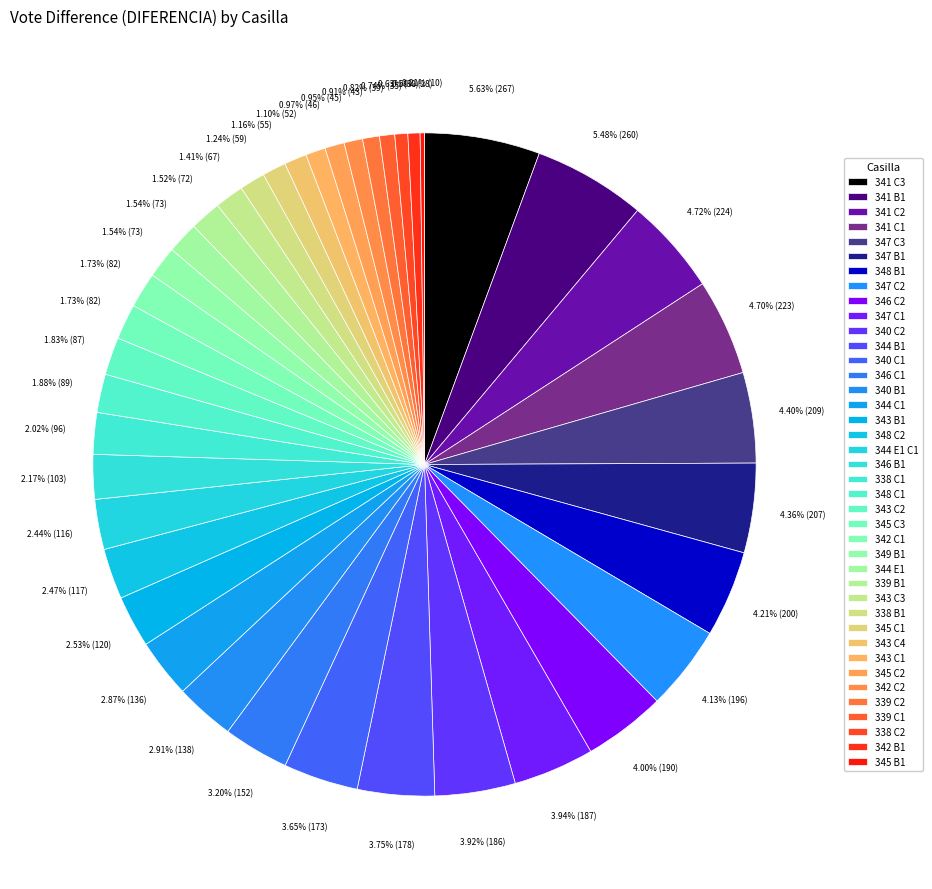

What is the total percentage of 340 B1 and 344 E1 C1?

5.4%